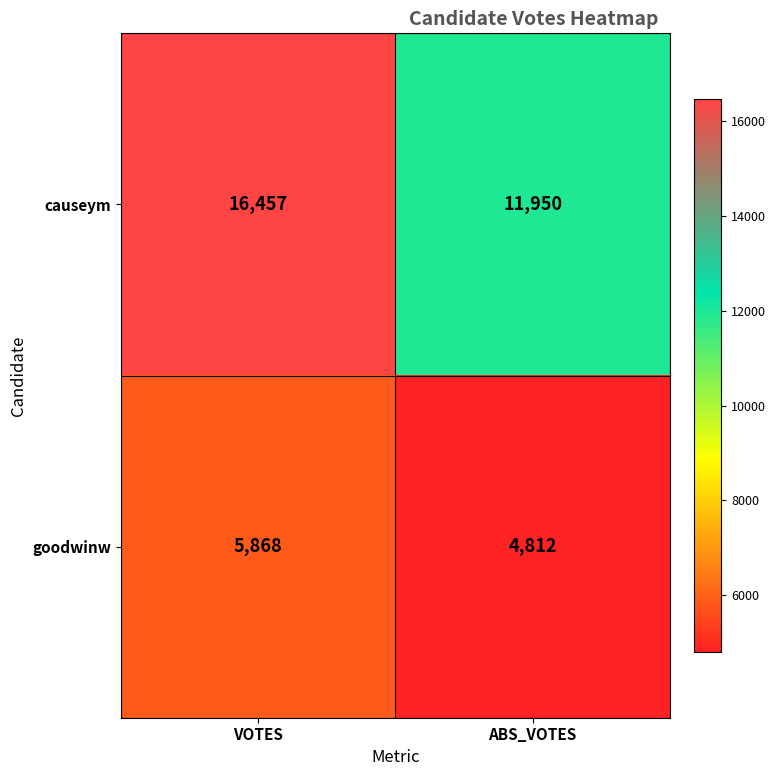

What is the difference between the goodwinw values at VOTES and ABS_VOTES?

1056